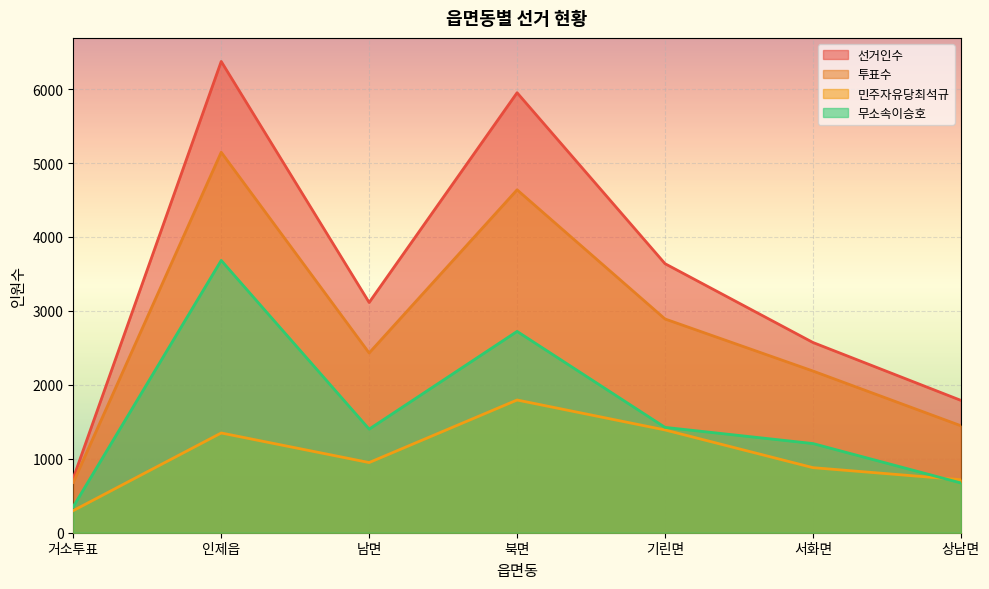

In 선거인수, how many points are higher than both neighbors (excluding endpoints)?

2